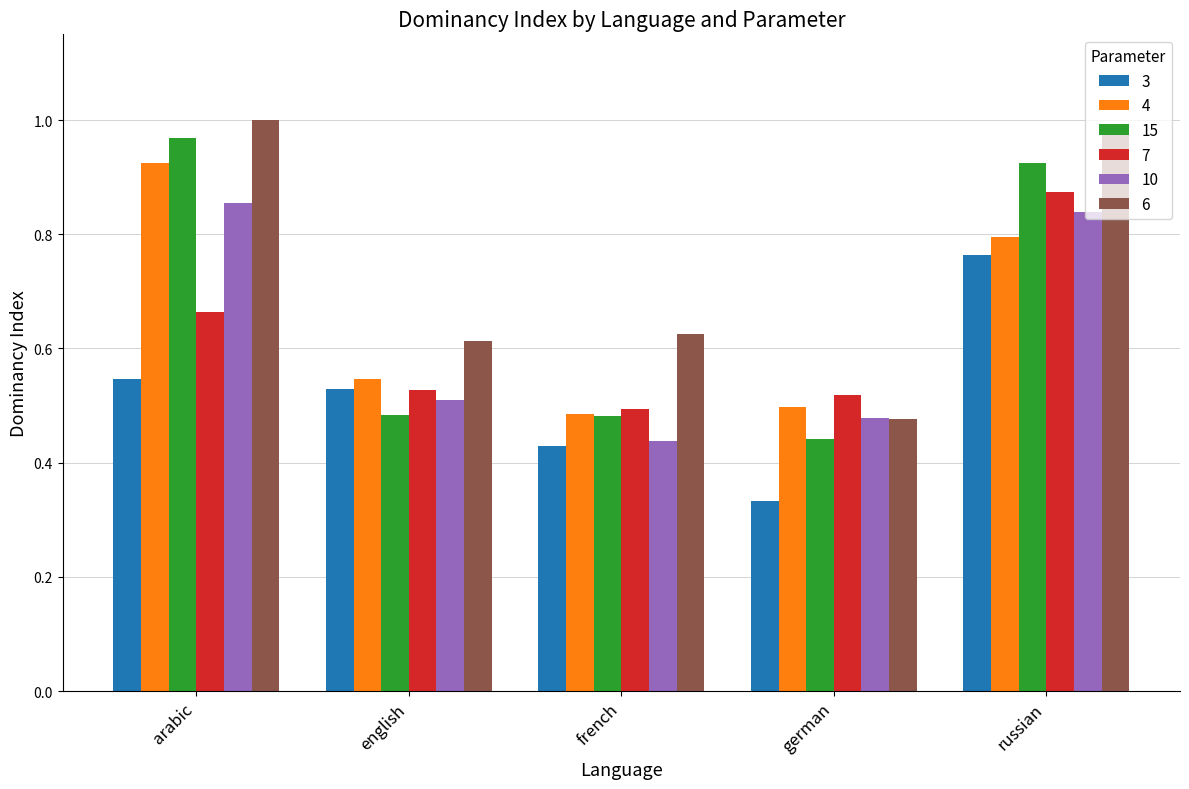

What is the sum of the 7 values at english and russian?

1.4